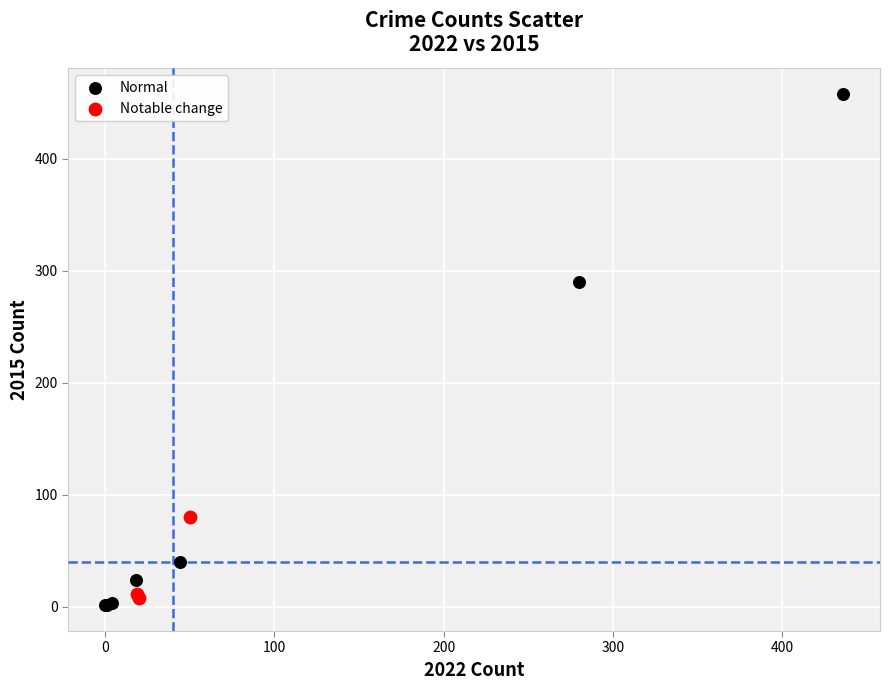

Which series contains the lowest Y value?

Normal